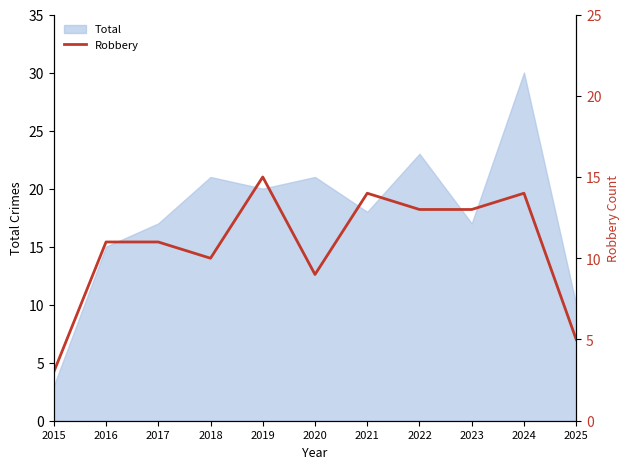

At which category does the data reach its first local valley?

2018